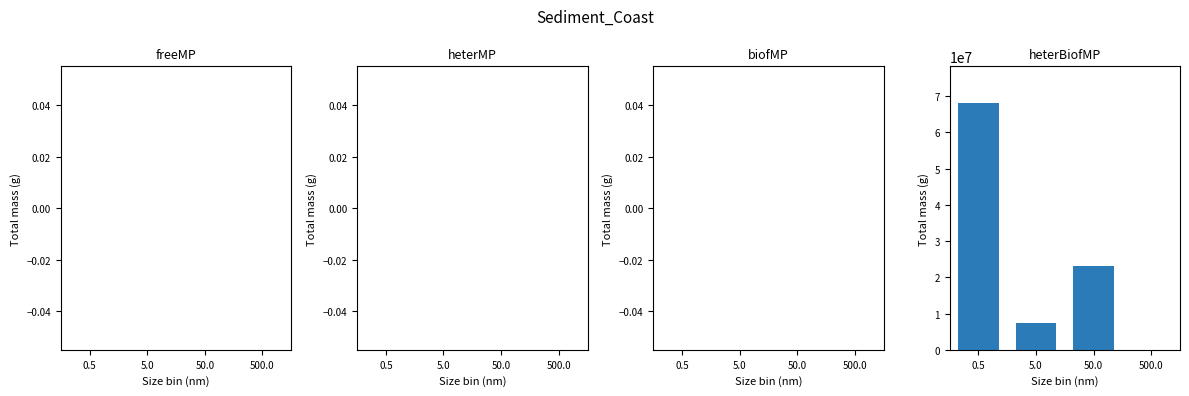

Reading left to right, extract all data points from this chart.

0.5=68000000	5.0=7500000	50.0=23000000	500.0=0